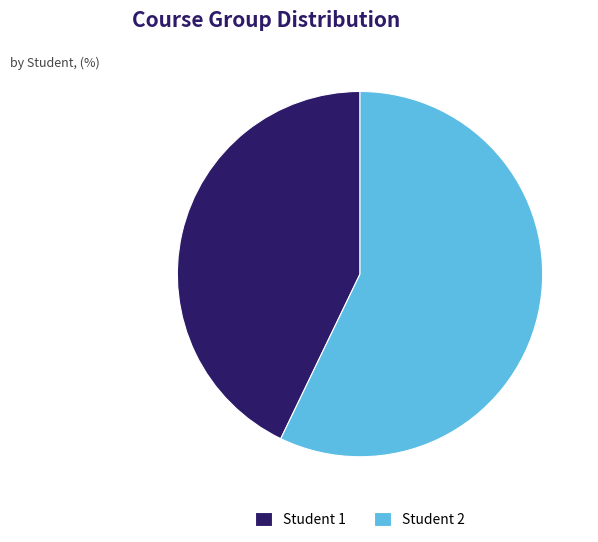

Rank the categories by value from lowest to highest.

Student 1, Student 2